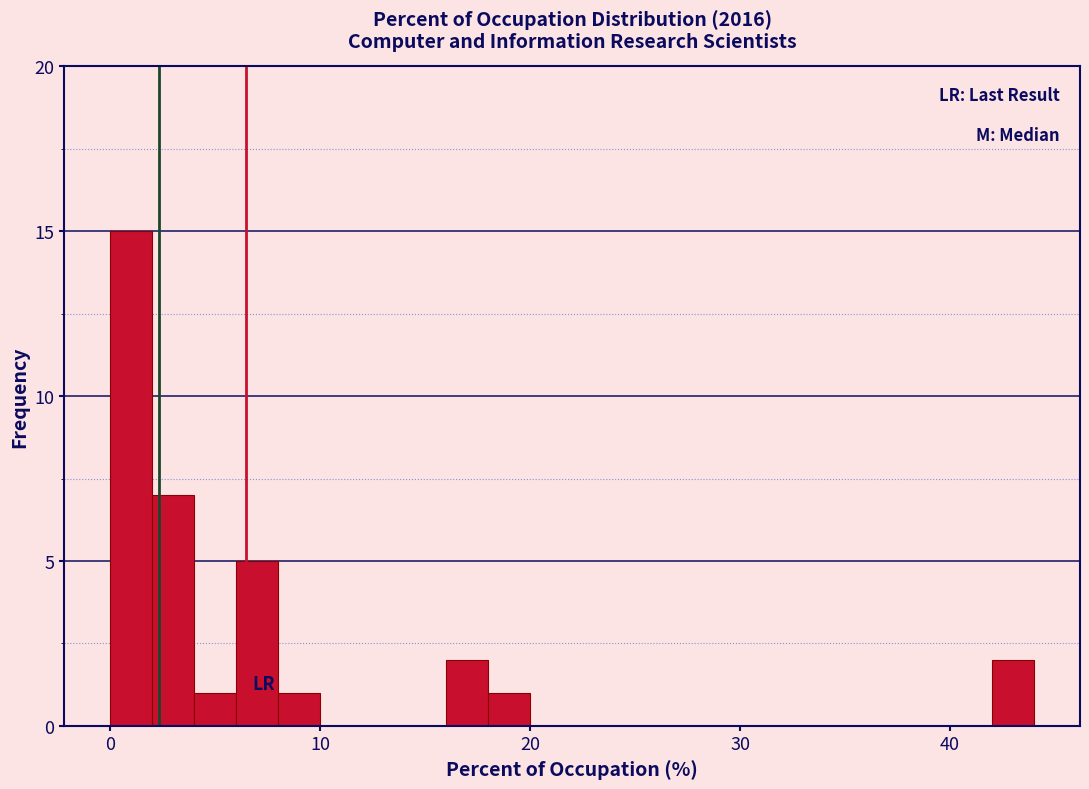

Read against the x-axis, roughly where is the centre of the tallest bar?

1